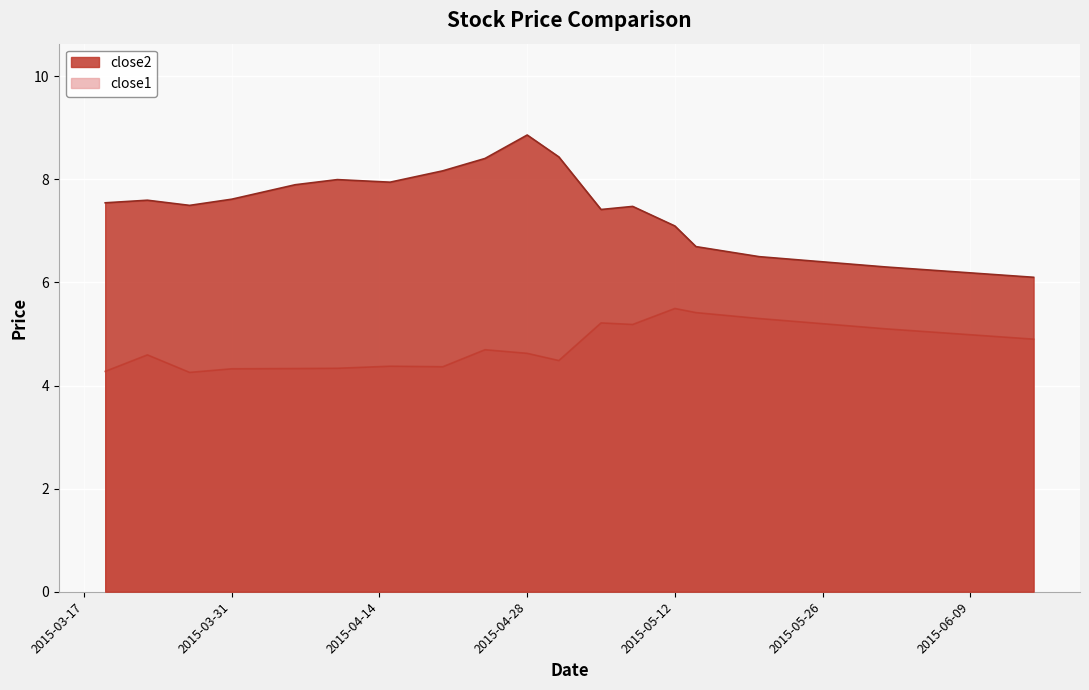

Between 2015-04-10 and 2015-05-12, which series saw the biggest shift?

close1